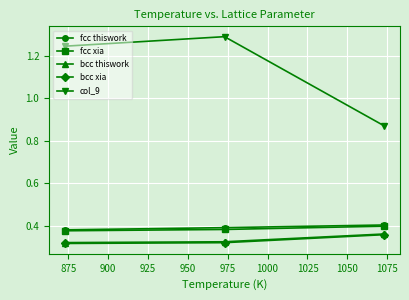

Which series has the widest spread of values?

col_9